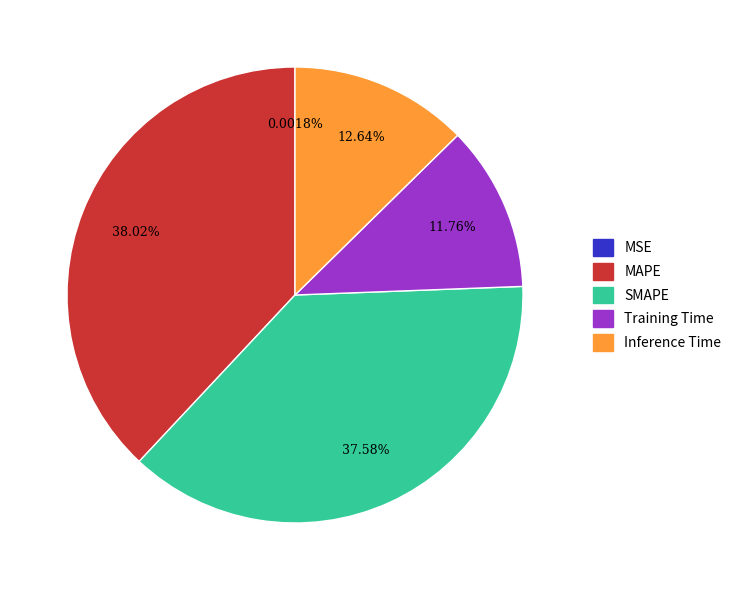

True or false: Inference Time accounts for 23% of the total.

False